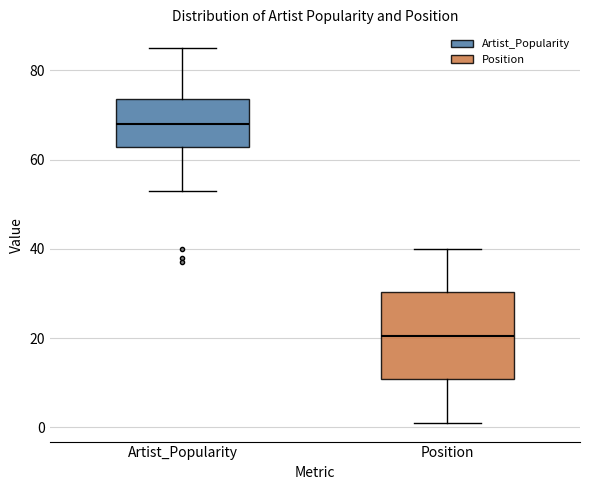

Reading left to right, read every box against the y-axis: the position of its median line, the range the box covers, and the ends of its whiskers. The values are not printed on the chart, so give them approximately, as read against the axis.

Artist_Popularity: median 68, box 62 to 74, whiskers 54 to 86
Position: median 20, box 10 to 30, whiskers 2 to 40